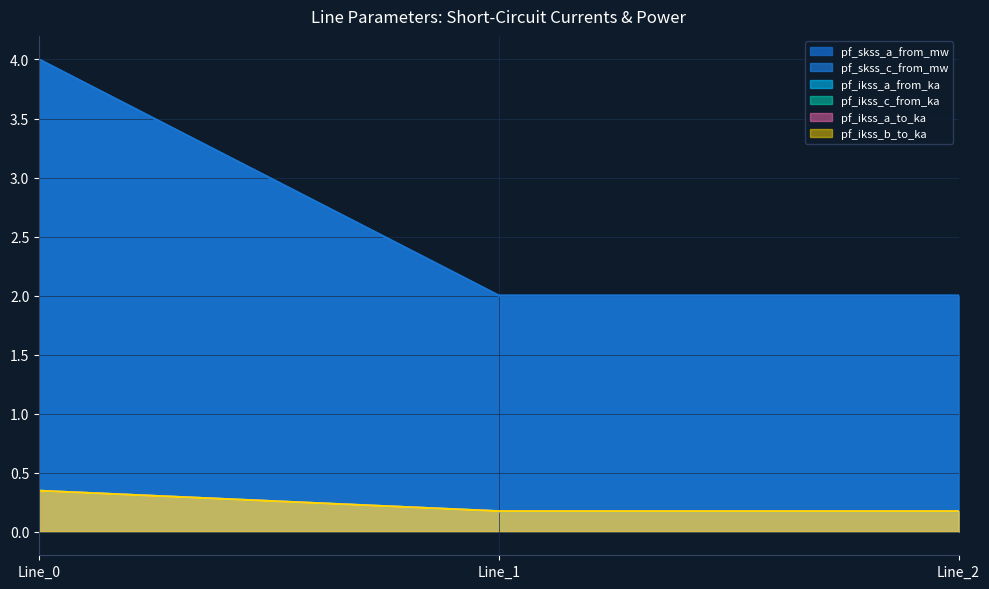

Reading right to left, extract all data points from this chart.

pf_ikss_a_from_ka: 0.2	0.2	0.3
pf_ikss_c_from_ka: 2.0	2.0	4.0
pf_ikss_a_to_ka: 0.2	0.2	0.3
pf_ikss_b_to_ka: 2.0	2.0	4.0
pf_skss_a_from_mw: 0.2	0.2	0.3
pf_skss_c_from_mw: 0.2	0.2	0.3